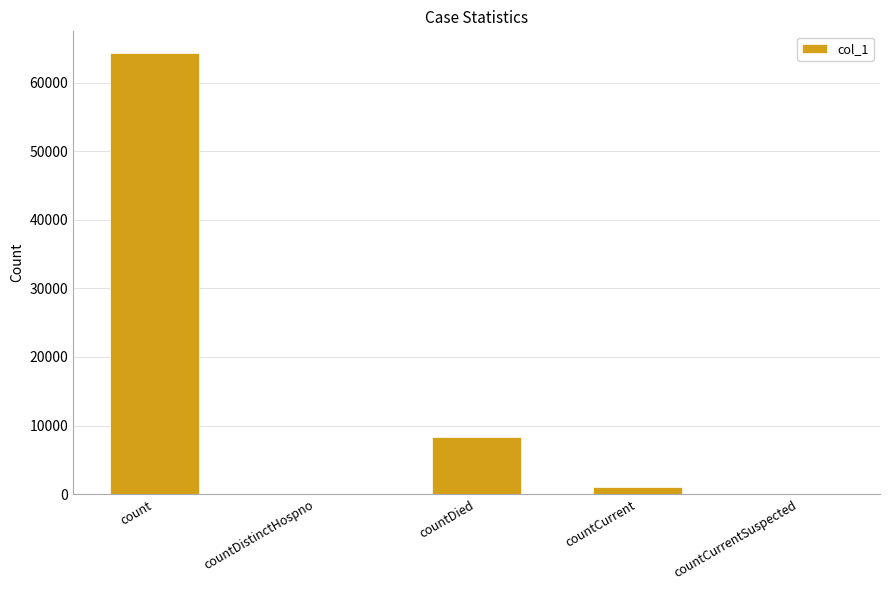

At which category does the chart reach its peak across all series?

count